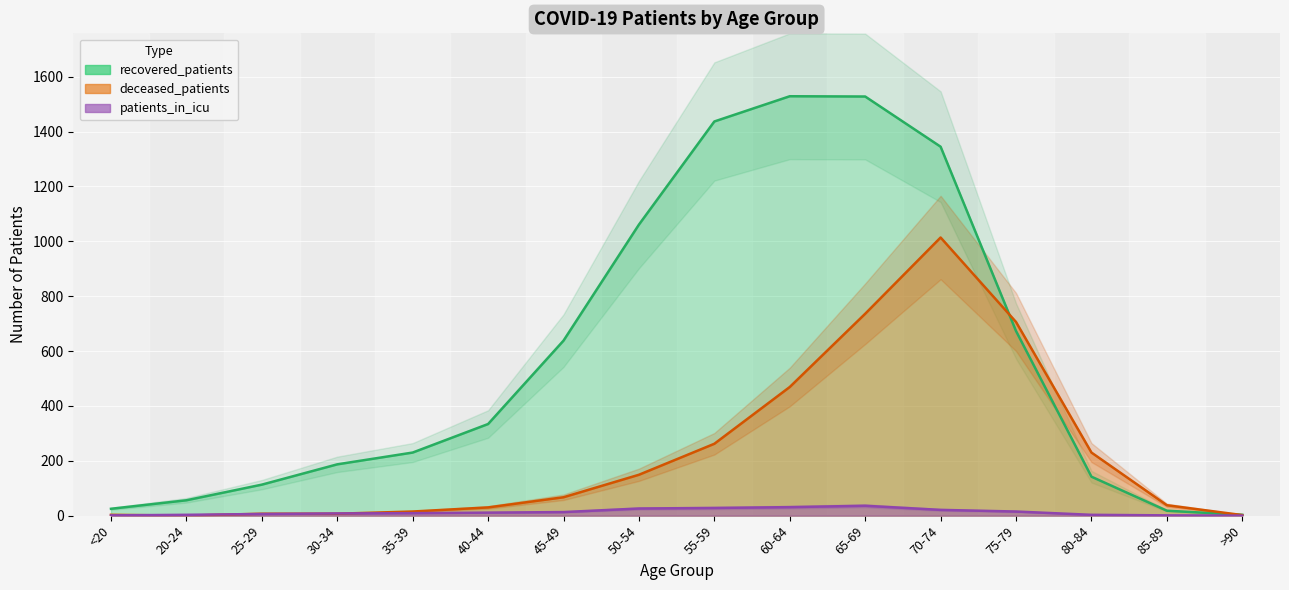

At which category is the sum across all series the highest?

70-74